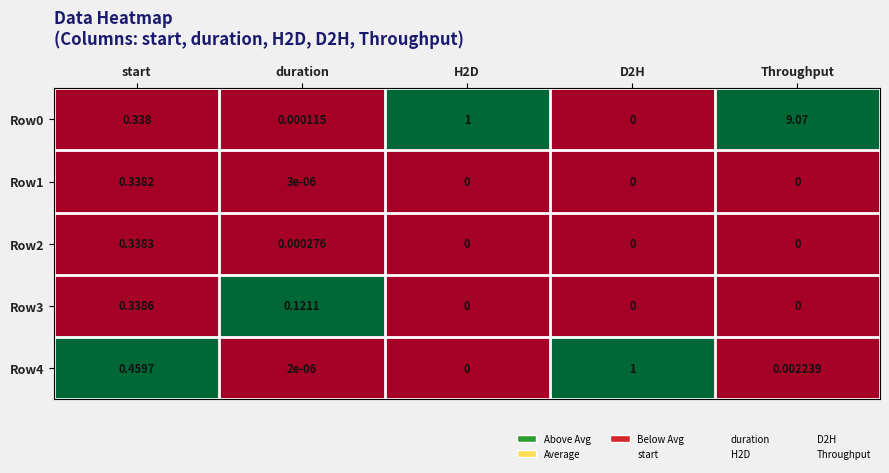

At which category is the sum across all series the highest?

Throughput